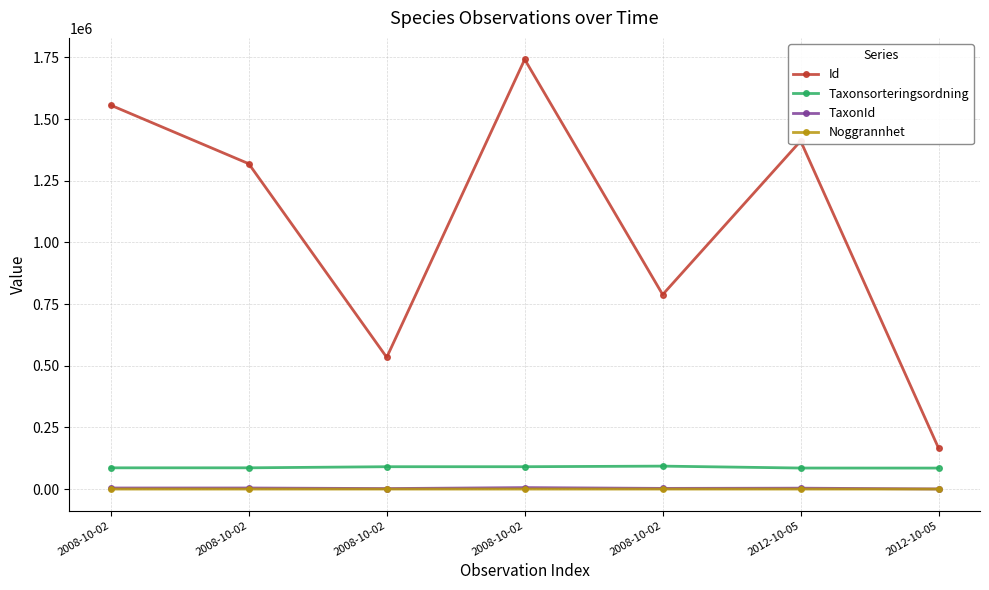

Between 2008-10-02 and 2008-10-02, which series saw the biggest shift?

Id